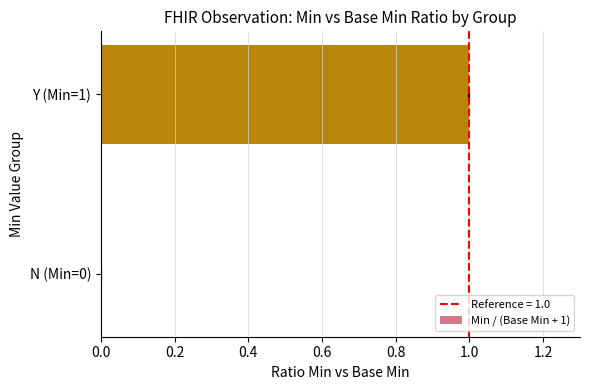

How many positive values are there?

1